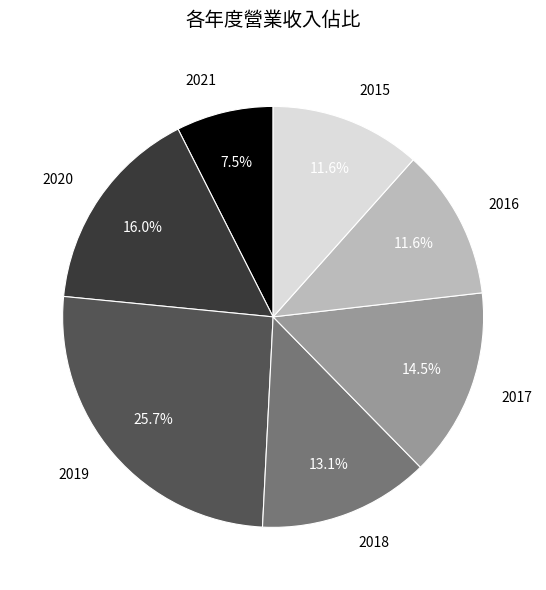

Combined, do 2021 and 2019 account for over 50%?

No